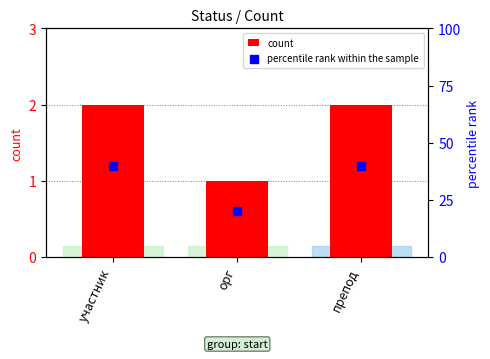

Which series has the largest total across all categories?

percentile rank within the sample